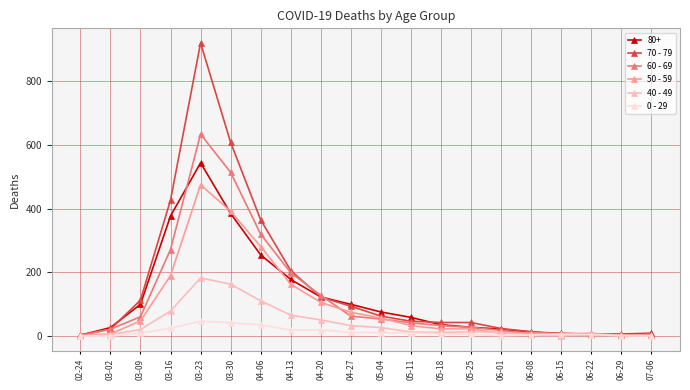

Which series has the largest range (max minus min)?

70 - 79